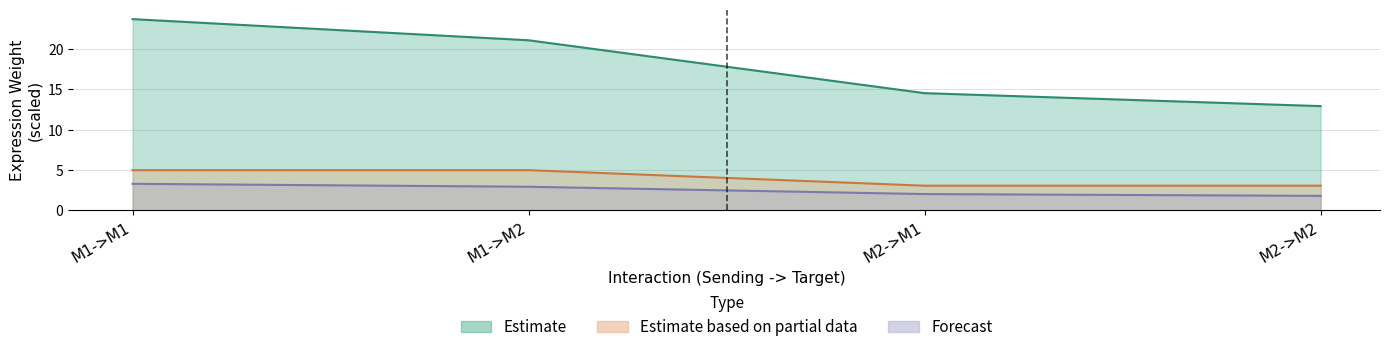

True or false: Edge total expression weight and Edge average expression weight cross at least once.

False